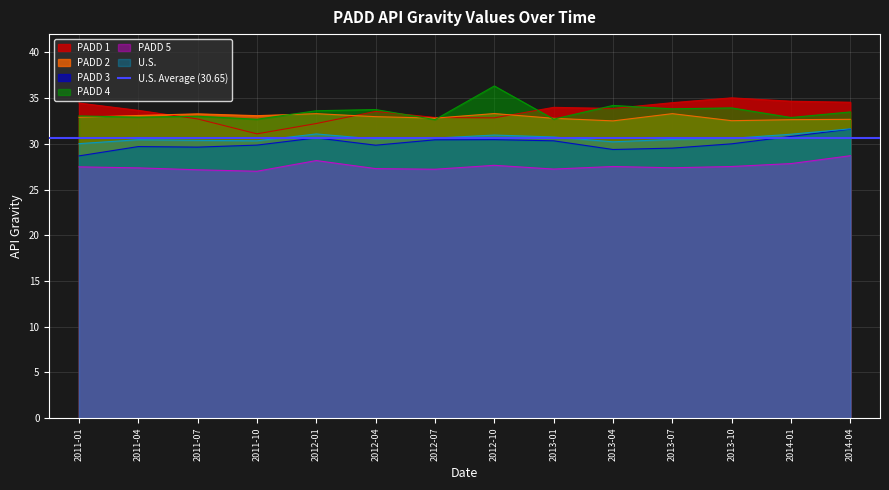

True or false: PADD 1 and PADD 3 cross at least once.

False